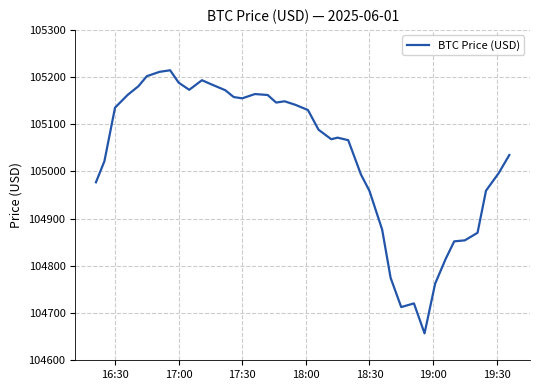

What is the greatest value displayed?

105214.4